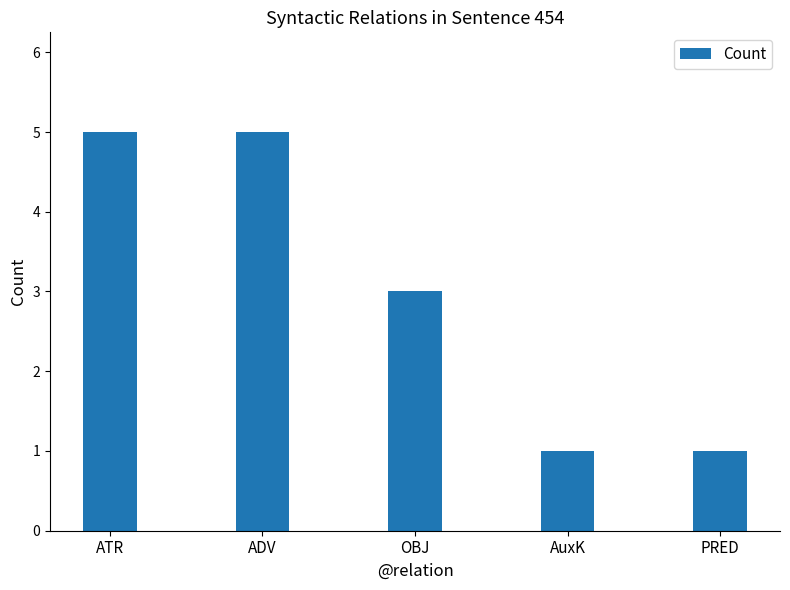

What is the sum of the values at PRED and ADV?

6